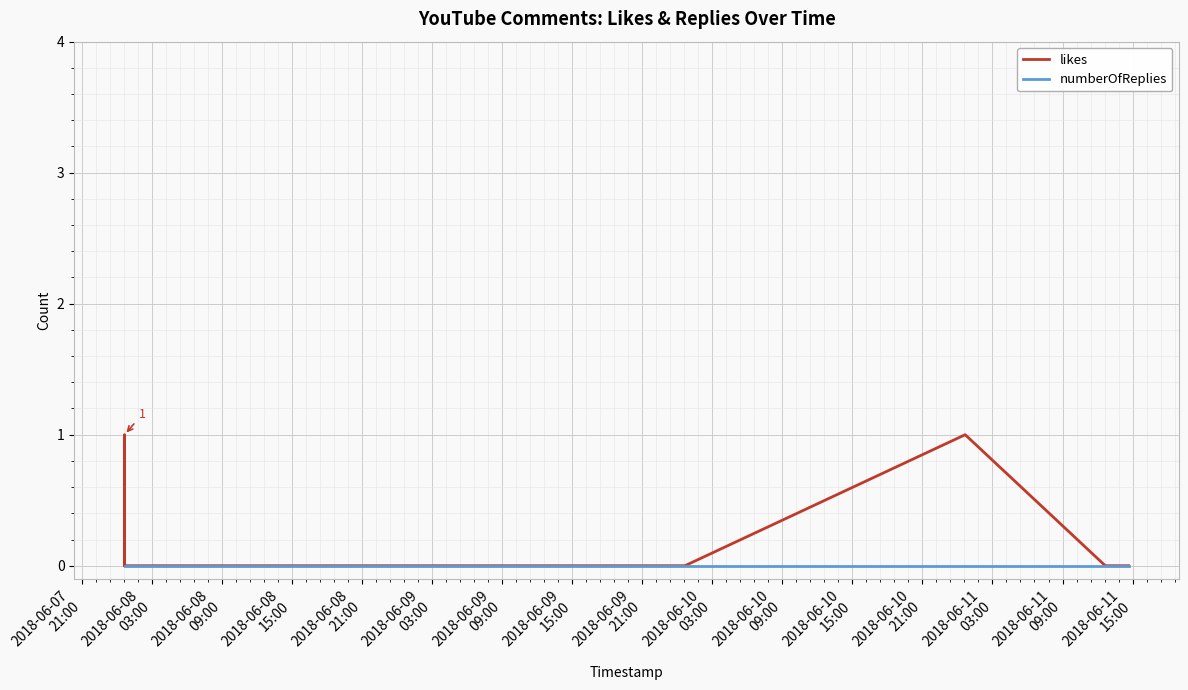

Which series has the largest range (max minus min)?

likes